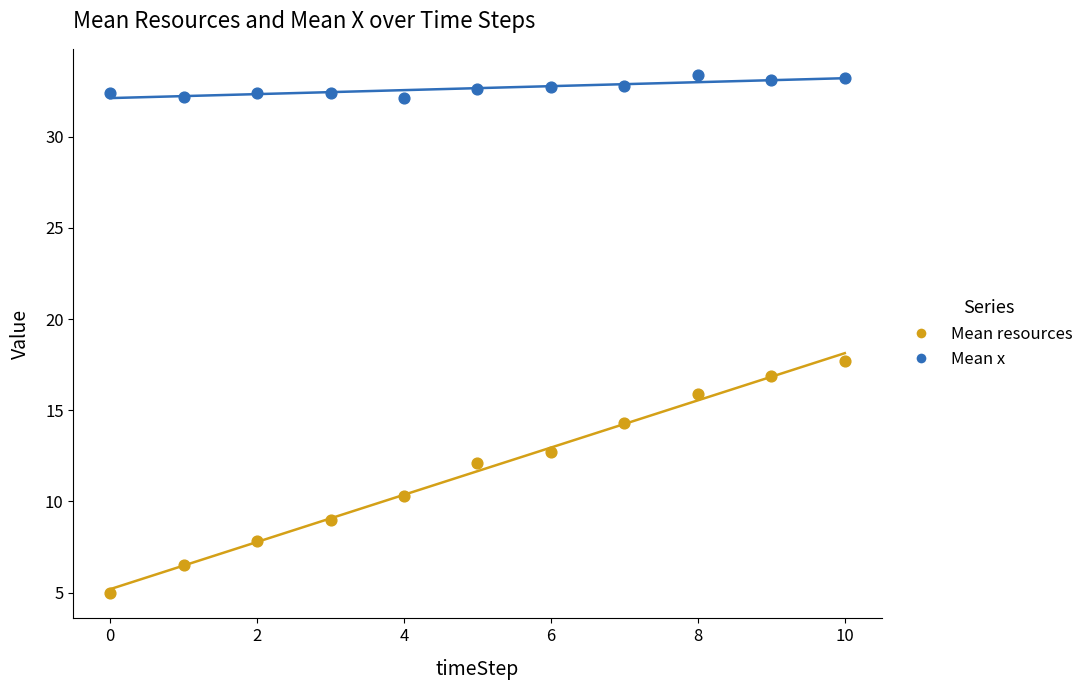

In the Mean resources series, what Y value is closest to 11?

10.3